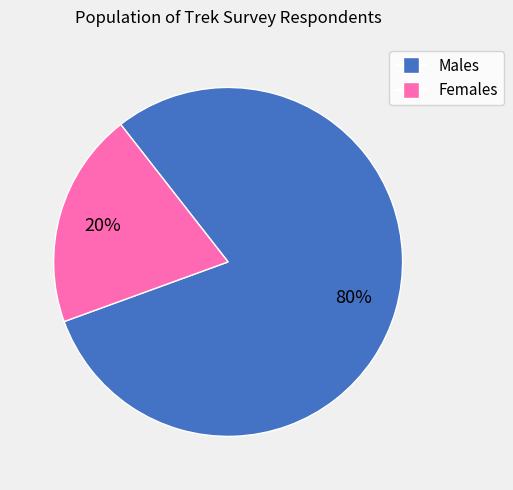

Does any single category account for the majority?

Yes